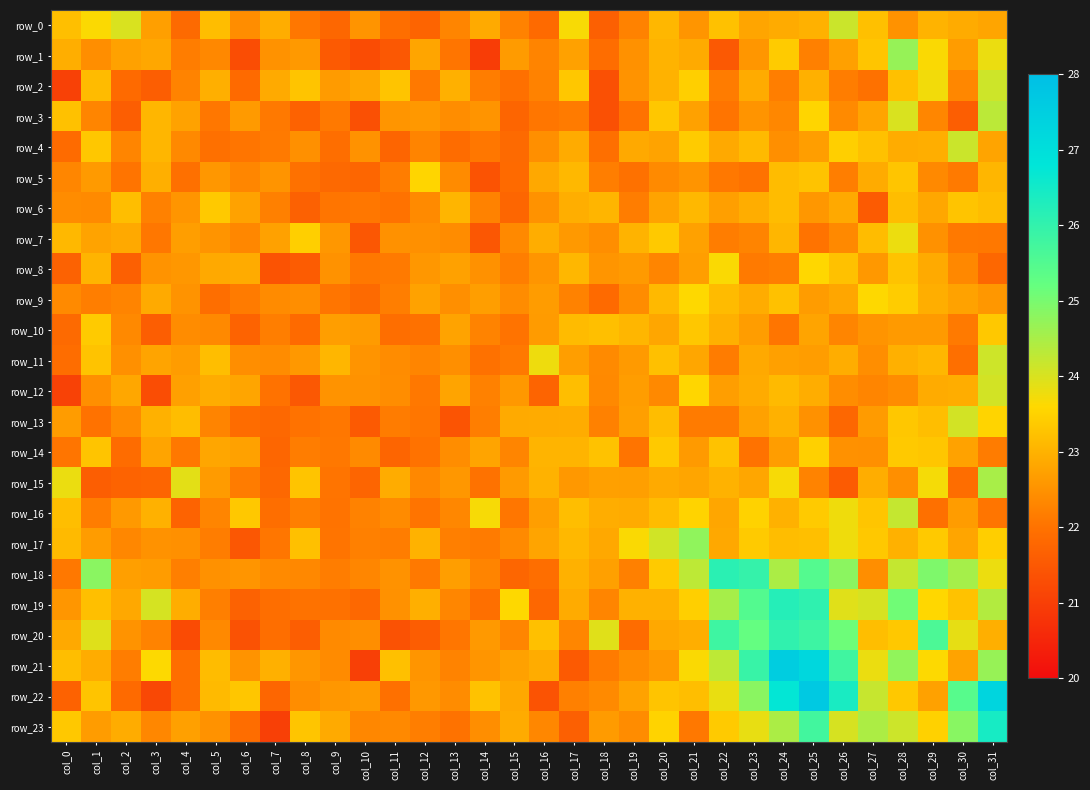

At which label does row_0 first exceed 22?

col_0